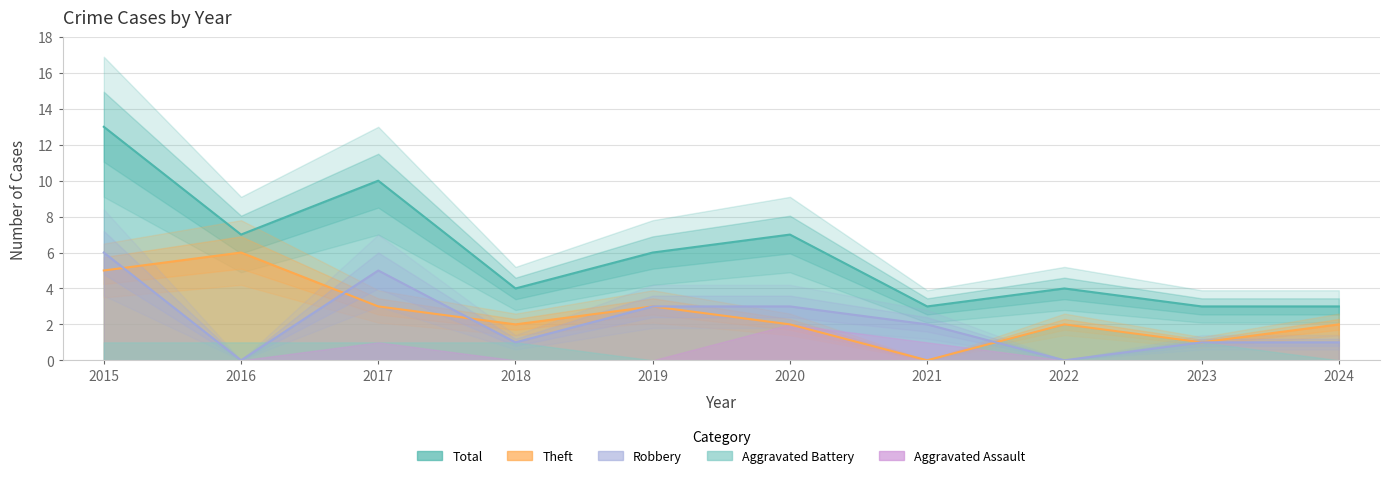

What is the average value of the Total series?

6